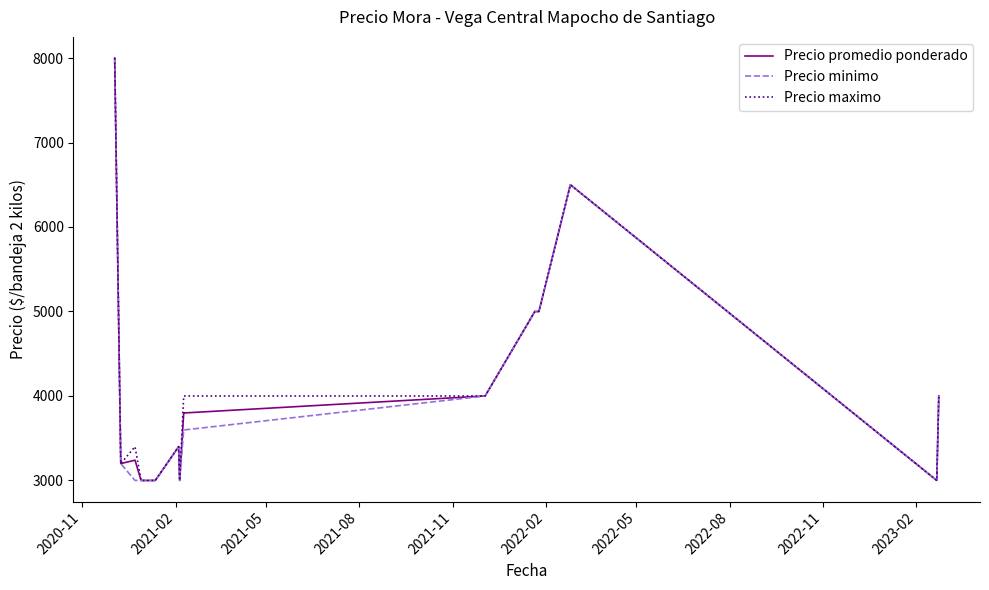

What is the minimum value for Precio promedio ponderado?

3000